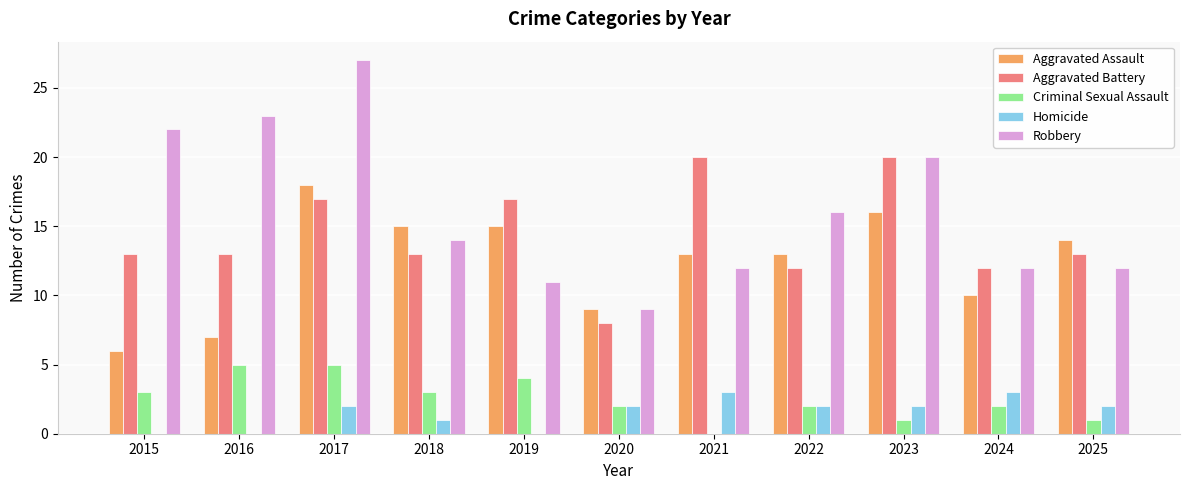

What is the maximum value for Robbery?

27